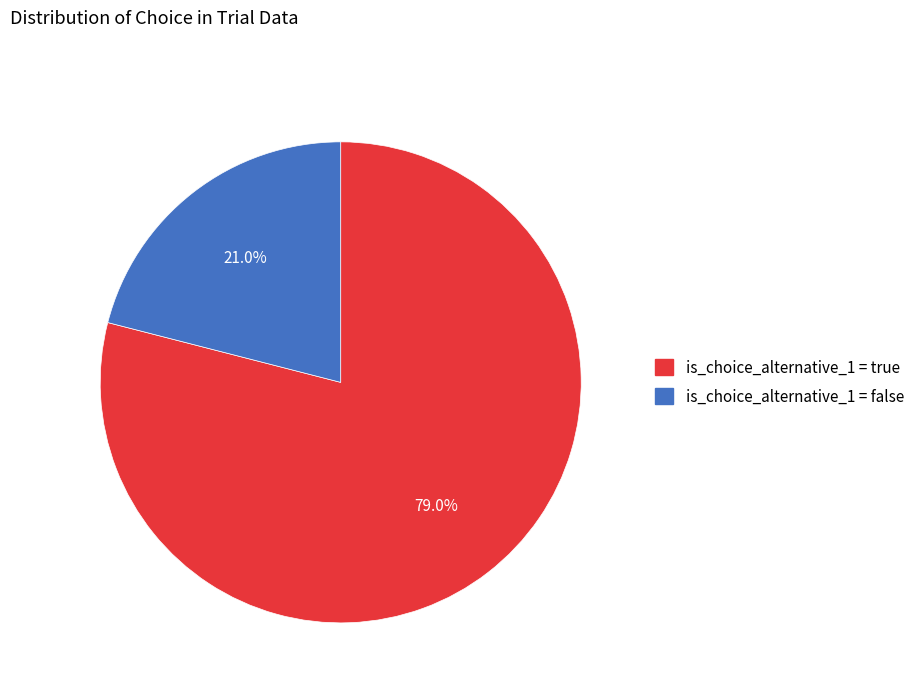

Rank the categories by value from highest to lowest.

is_choice_alternative_1 = true, is_choice_alternative_1 = false